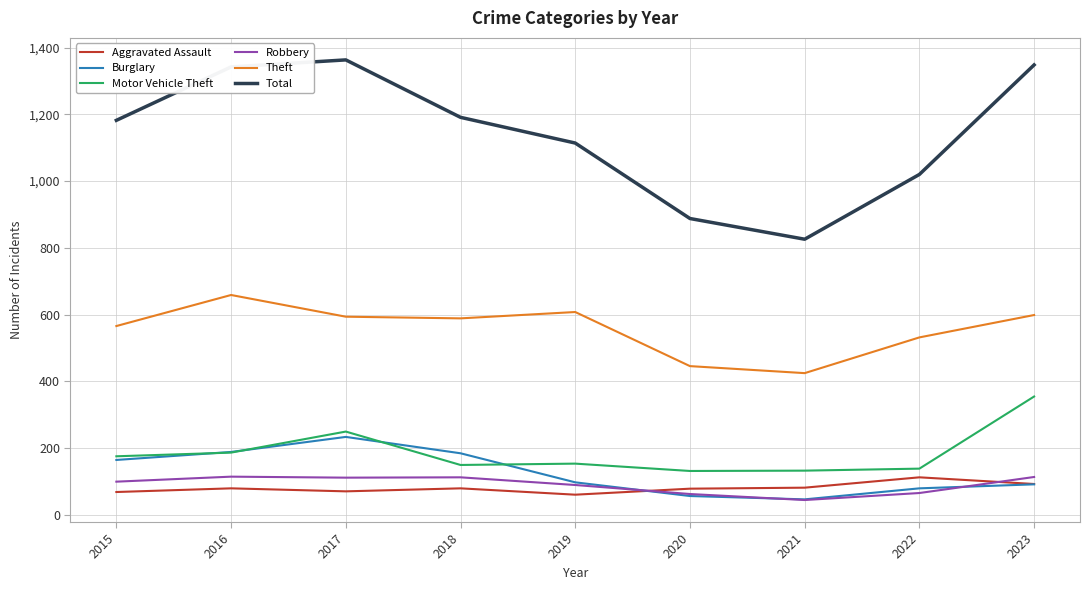

What is the difference between the maximum and second lowest values in the Aggravated Assault series?

44